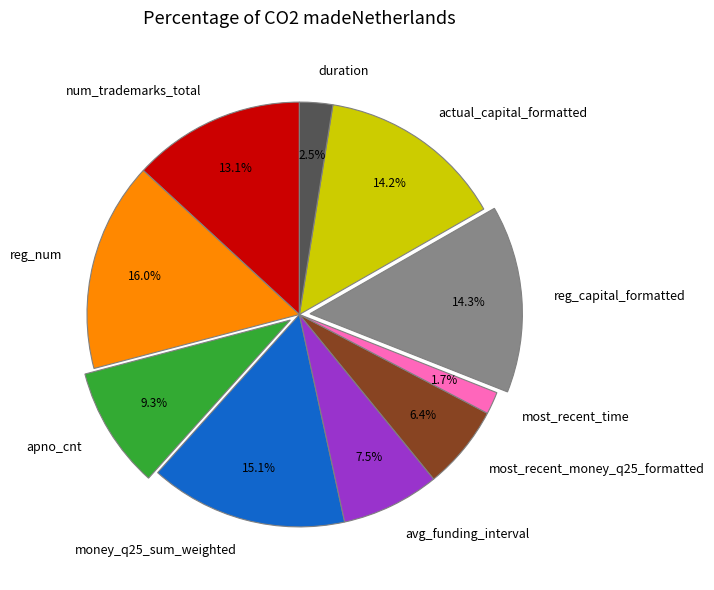

Is reg_capital_formatted the majority of the pie?

No